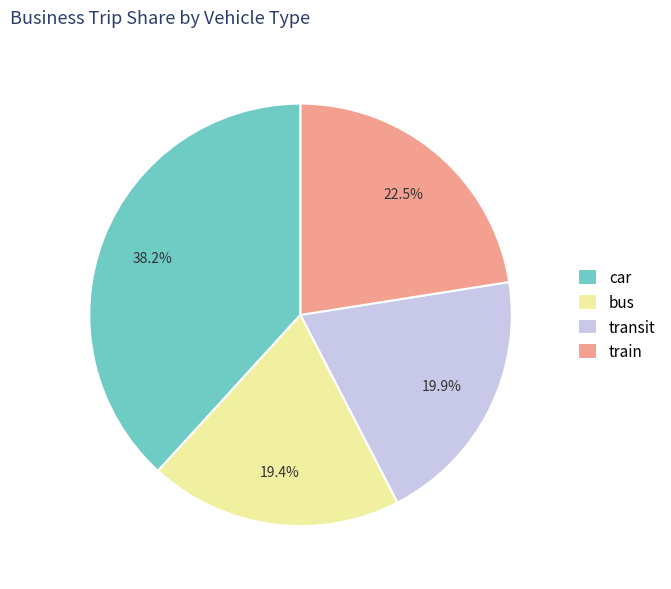

The bus slice represents 19% of the pie. True or false?

True